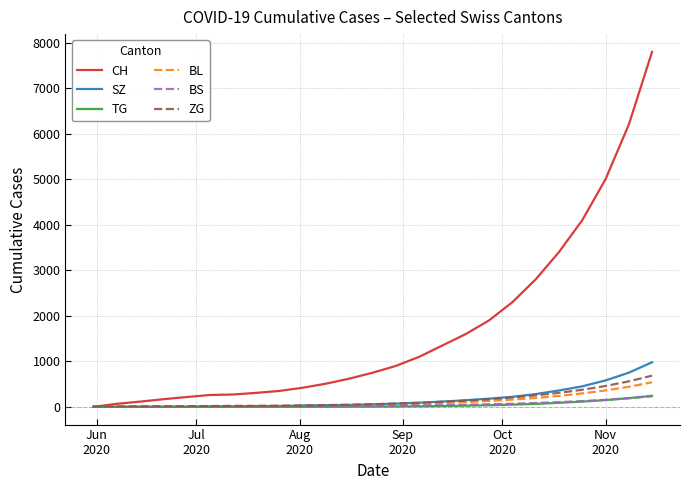

What is the maximum value shown in the chart?

7800